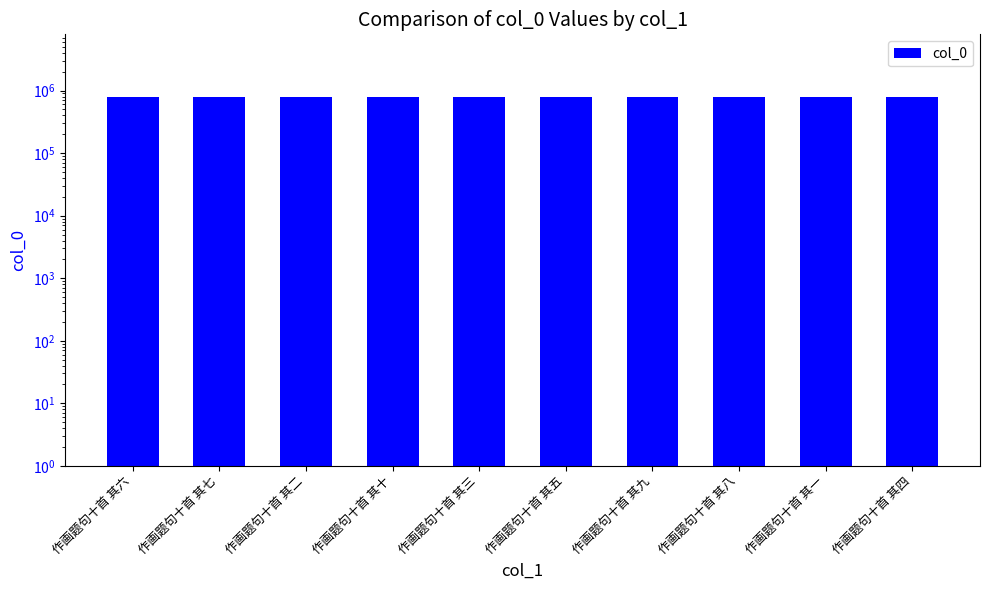

What is the change in value from 作画题句十首 其十 to 作画题句十首 其五?

-5